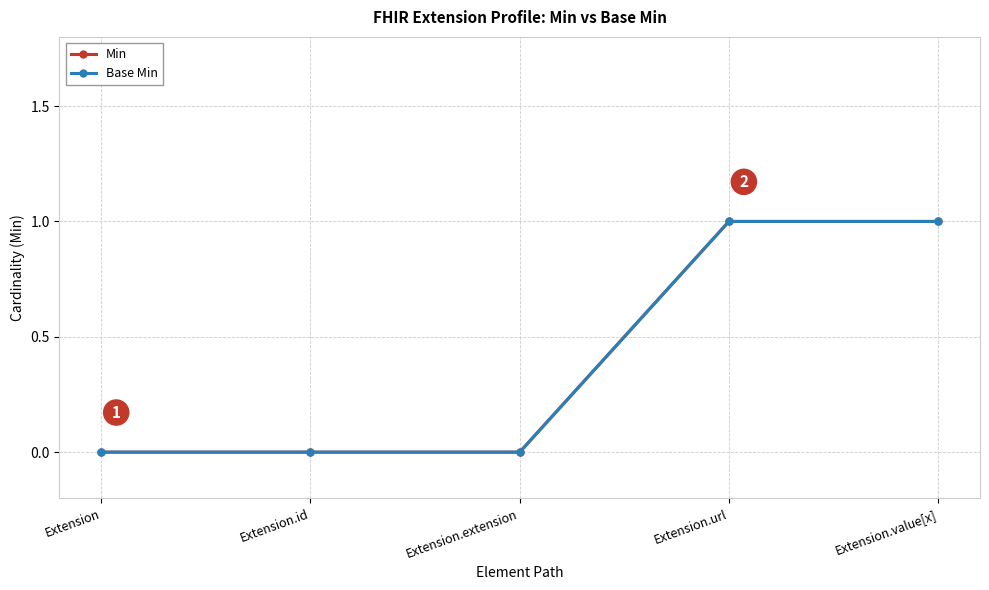

Does the chart have visible grid lines?

Yes